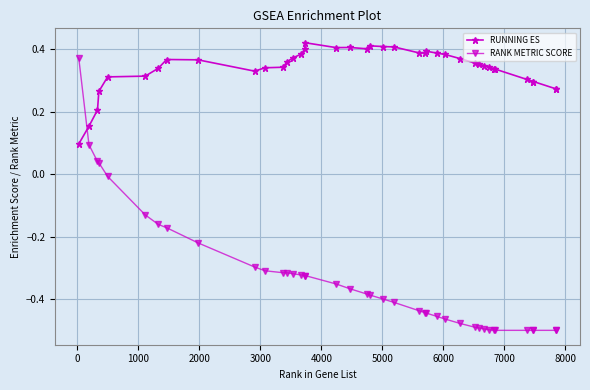

What are all the series names shown in the legend?

RUNNING ES, RANK METRIC SCORE